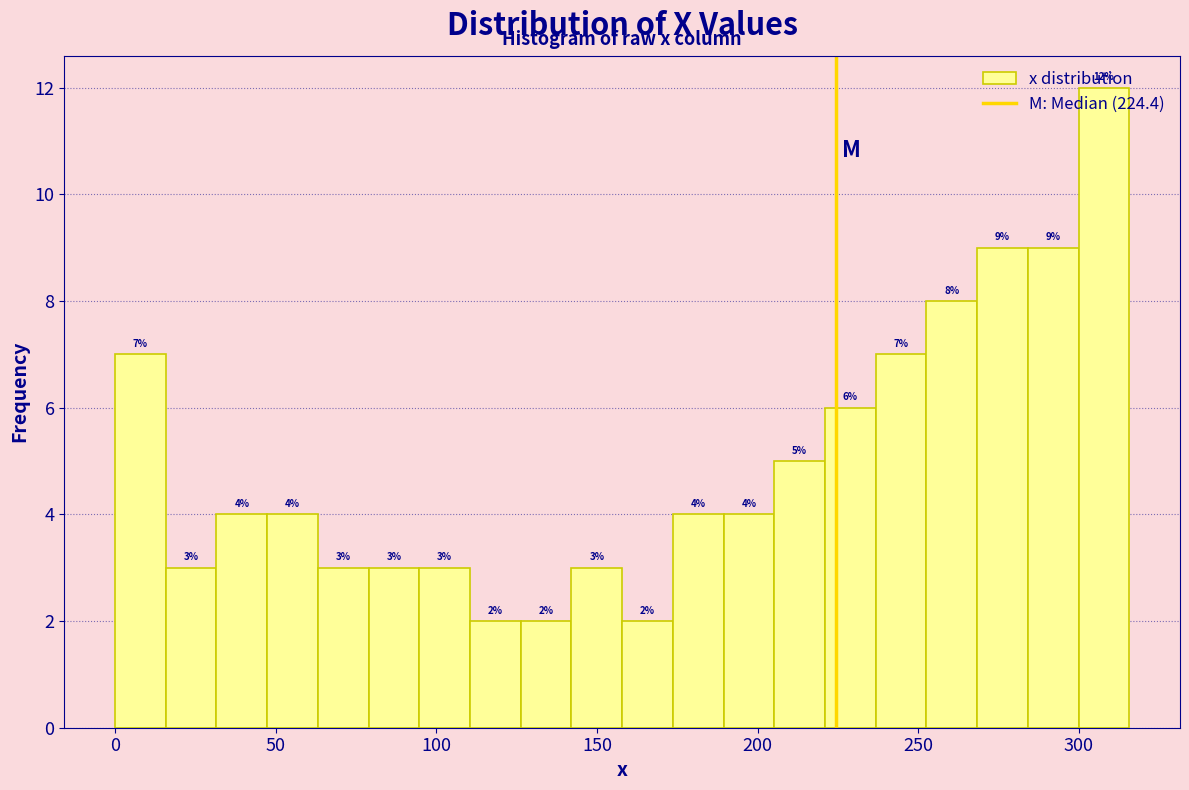

Around what value on the x-axis is the tallest bar? Give the approximate position of its centre, as read against the axis.

310